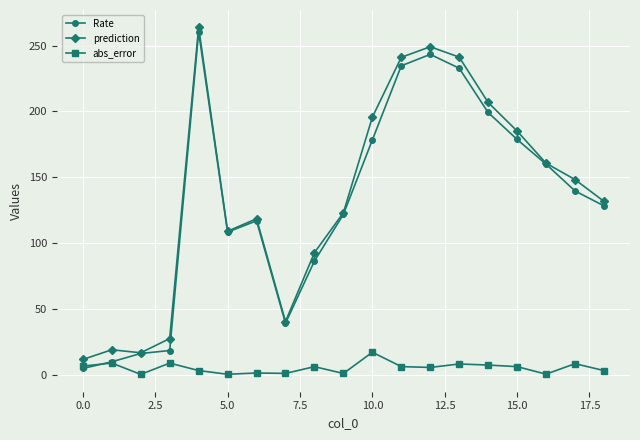

How many times do Rate and abs_error cross each other?

1